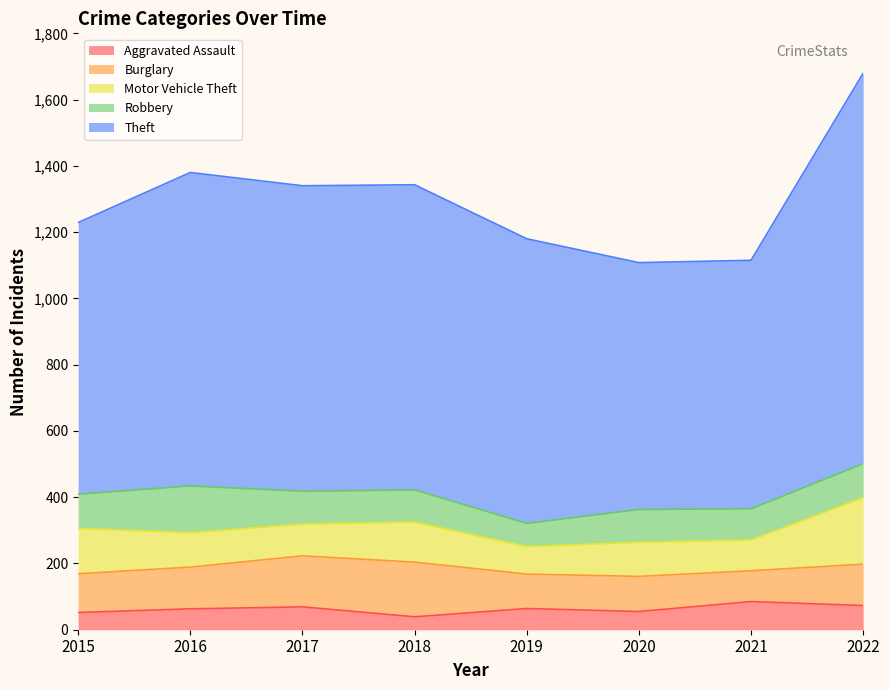

How many values in the Theft series are below 921?

4